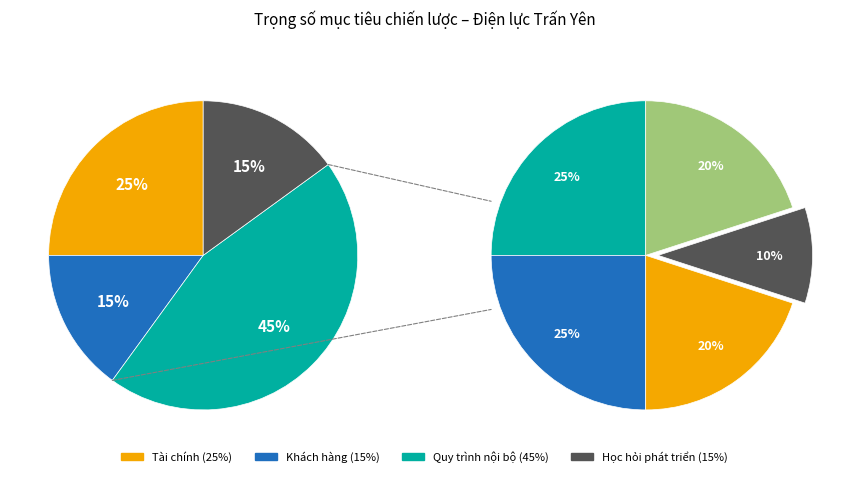

What percentage is the Quy trình nội bộ slice, to the nearest percent?

45%